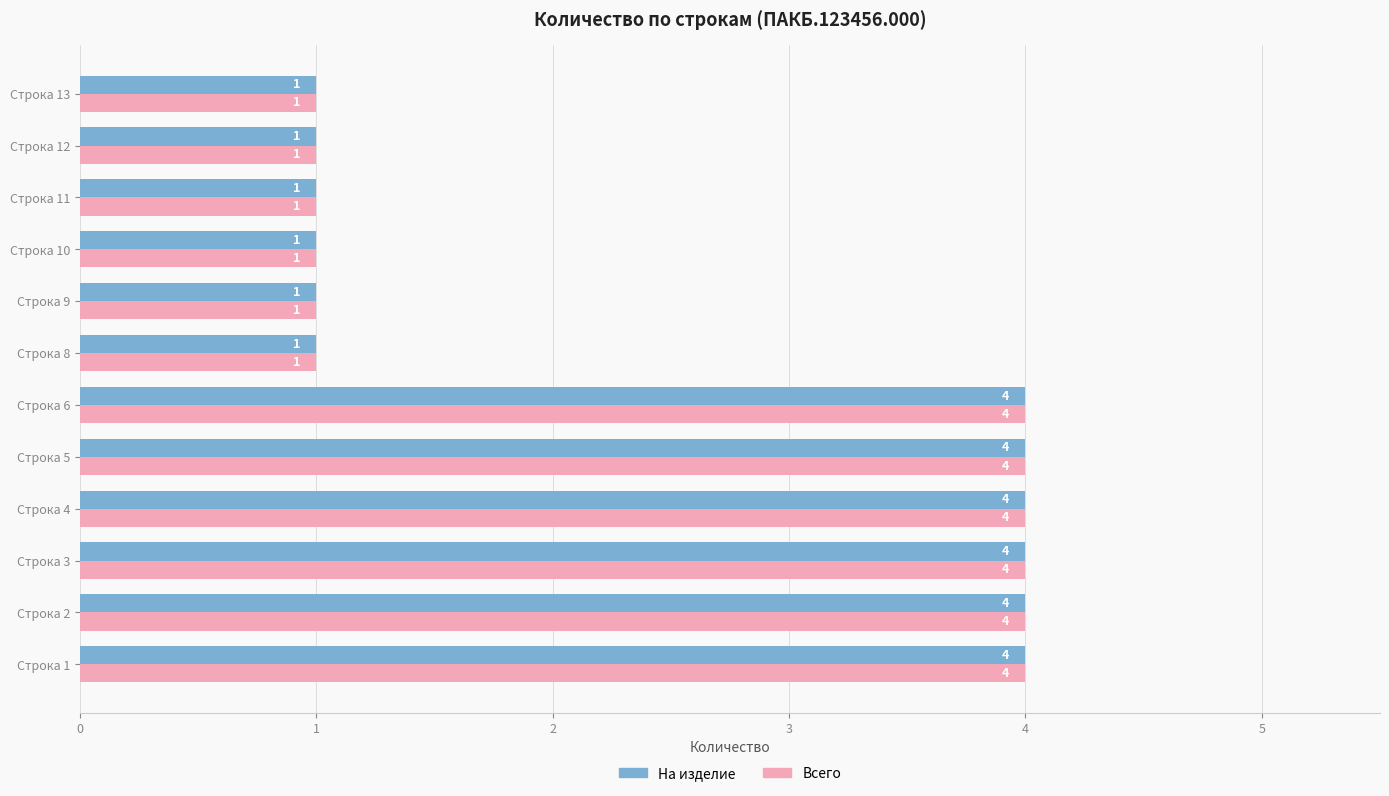

At how many categories does at least one series exceed 2?

6